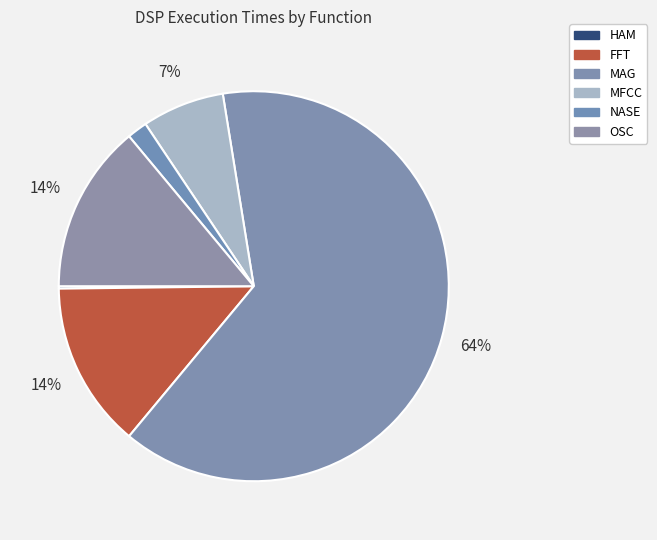

Which category has the smallest portion of the pie?

HAM